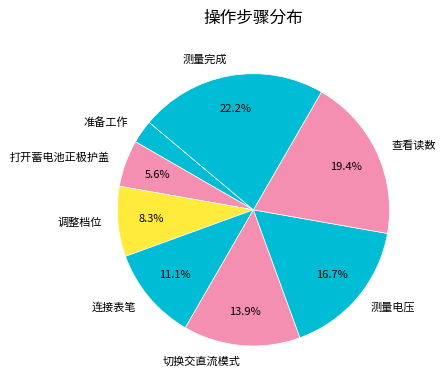

What portion of the pie excludes 打开蓄电池正极护盖?

94.4%